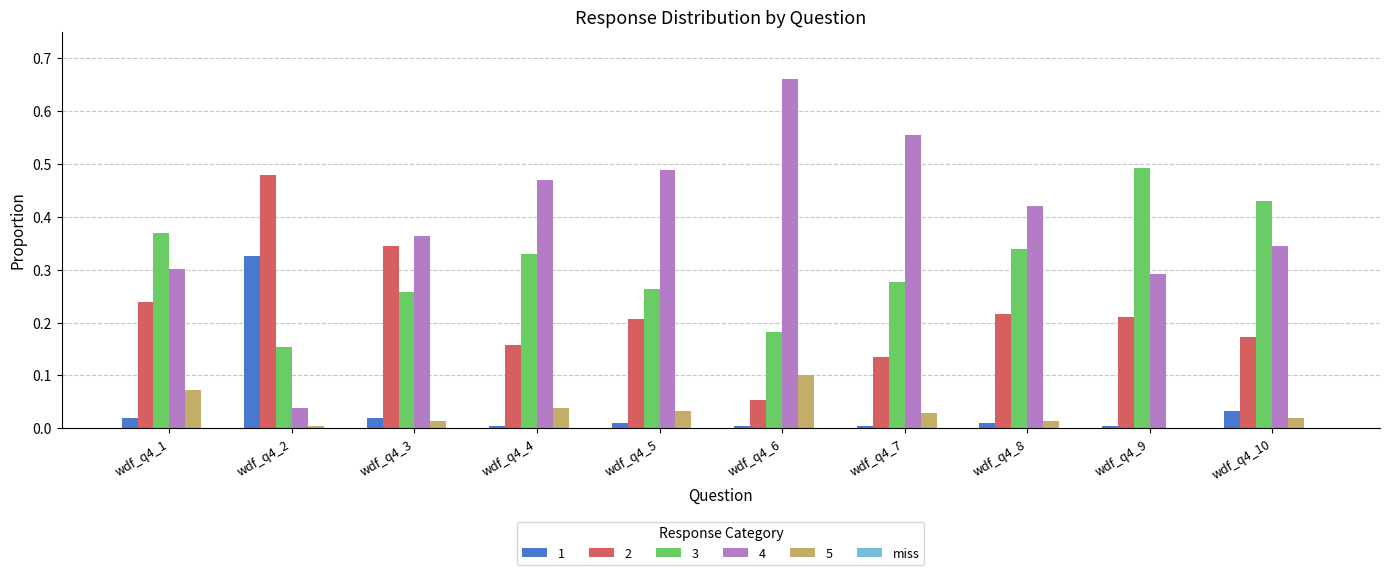

Which label corresponds to the largest value in the chart?

wdf_q4_6